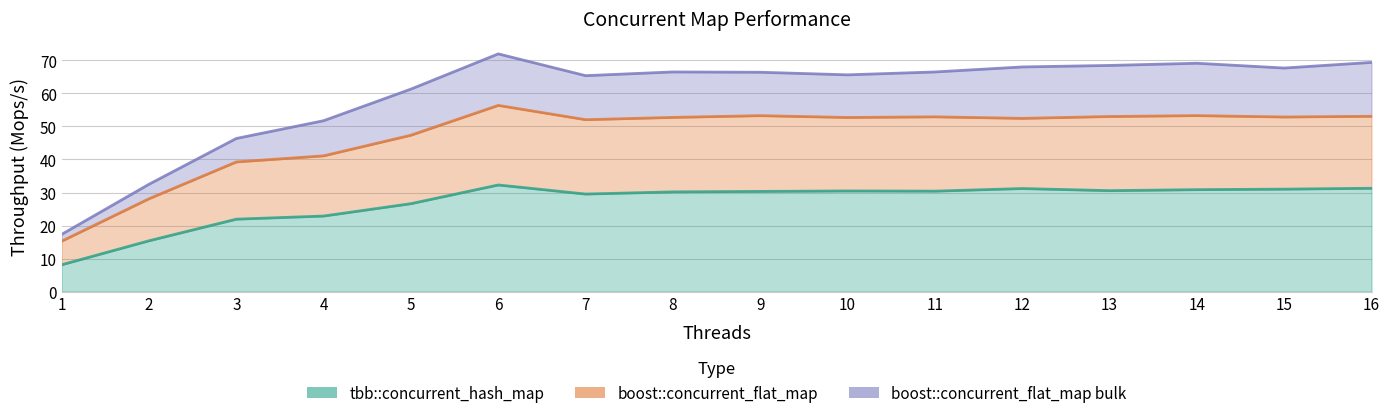

True or false: boost::concurrent_flat_map bulk and boost::concurrent_flat_map intersect in this chart.

False